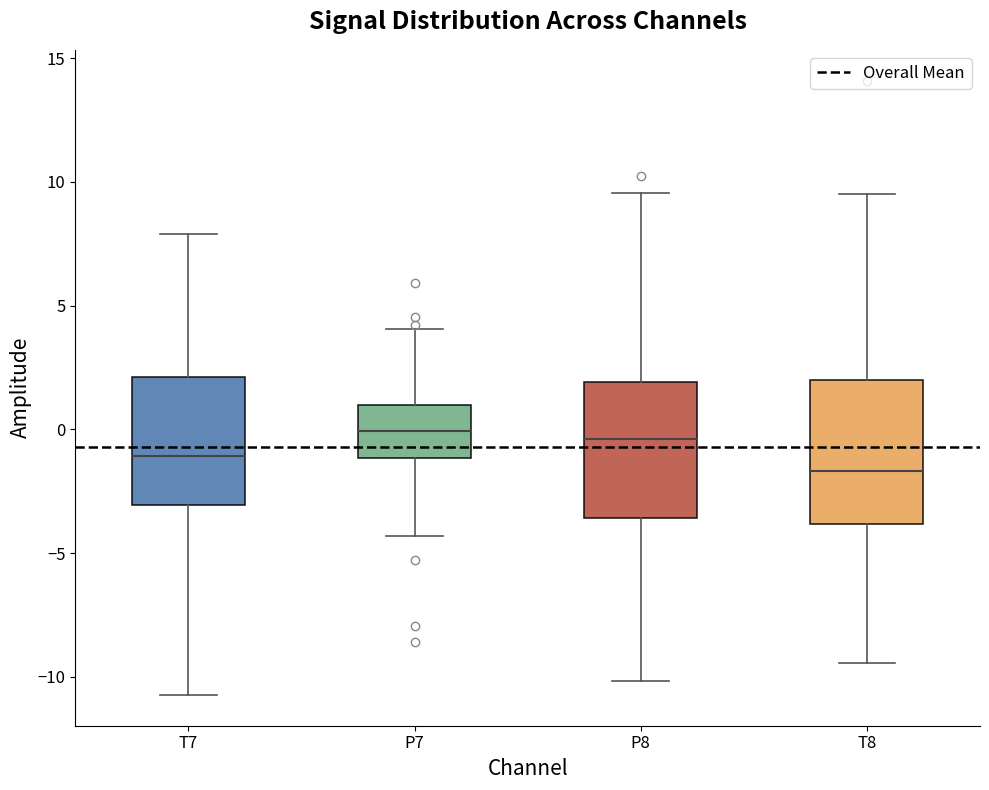

Reading left to right, transcribe this box plot: for each box, give where its median line is, the range the box spans, and where its two whiskers end, as read against the y-axis. The values are not printed on the chart, so give them approximately, as read against the axis.

T7: median -1.0, box -3.0 to 2.0, whiskers -10.5 to 8.0
P7: median 0.0, box -1.0 to 1.0, whiskers -4.5 to 4.0
P8: median -0.5, box -3.5 to 2.0, whiskers -10.0 to 9.5
T8: median -1.5, box -4.0 to 2.0, whiskers -9.5 to 9.5